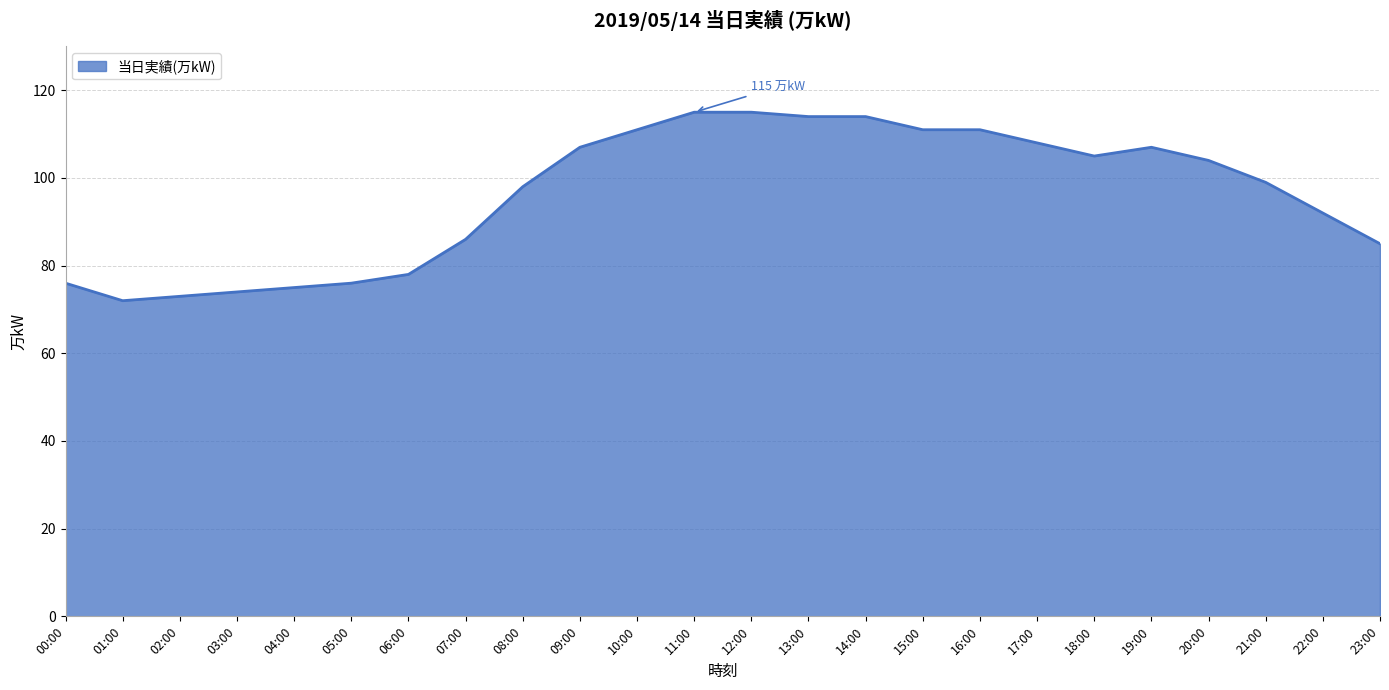

Is it true that the value at 12:00 is 115?

True